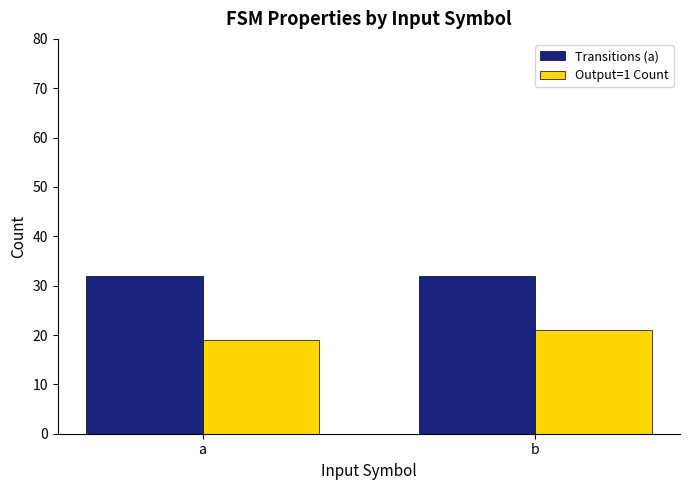

What is the total value across all series at b?

53